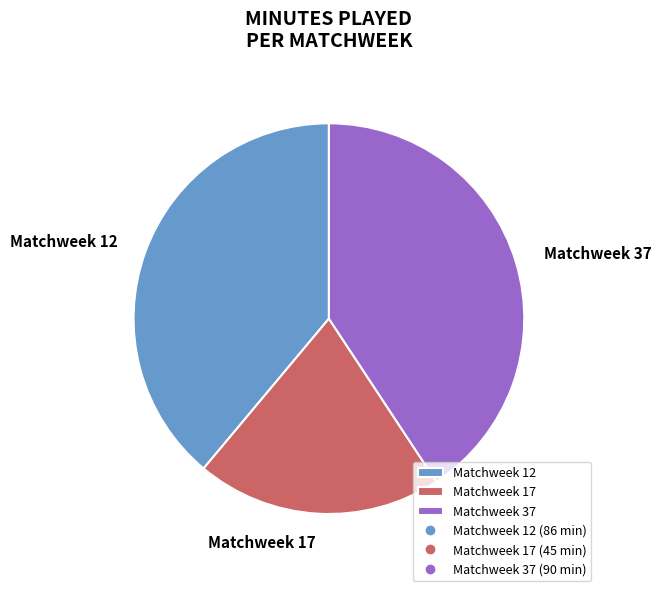

To the nearest percent, what is the difference between the Matchweek 37 and Matchweek 12 slice percentages?

2%